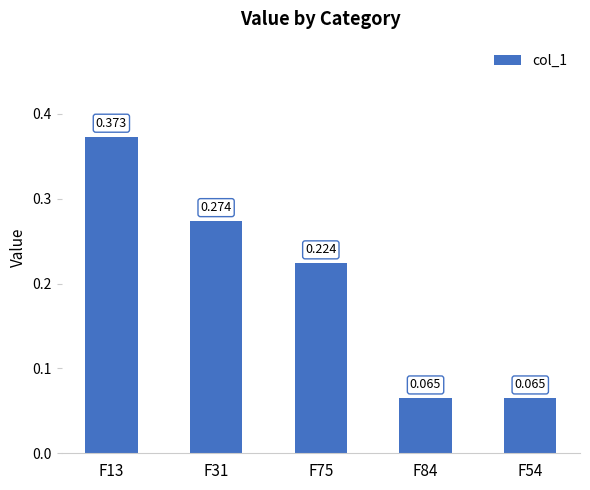

Are the bars horizontal?

No